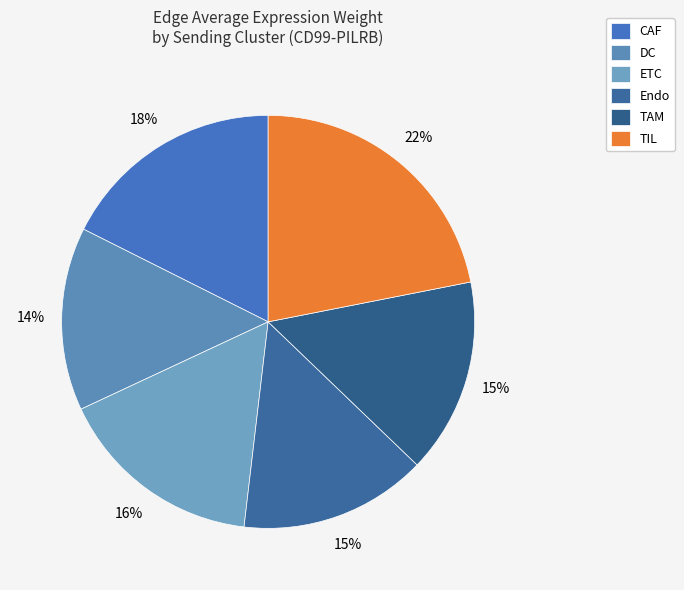

Count the number of slices in the pie.

6